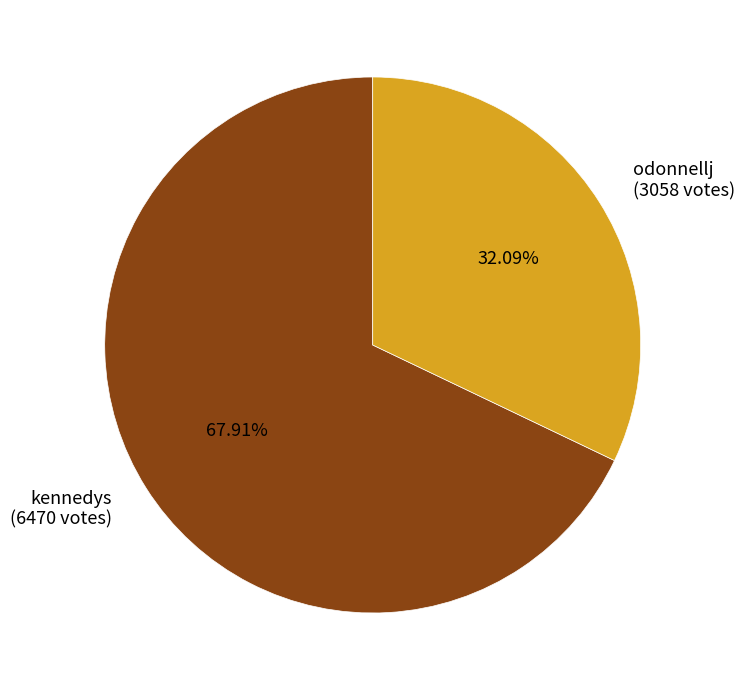

To the nearest percent, what is the combined percentage of kennedys and odonnellj?

100%